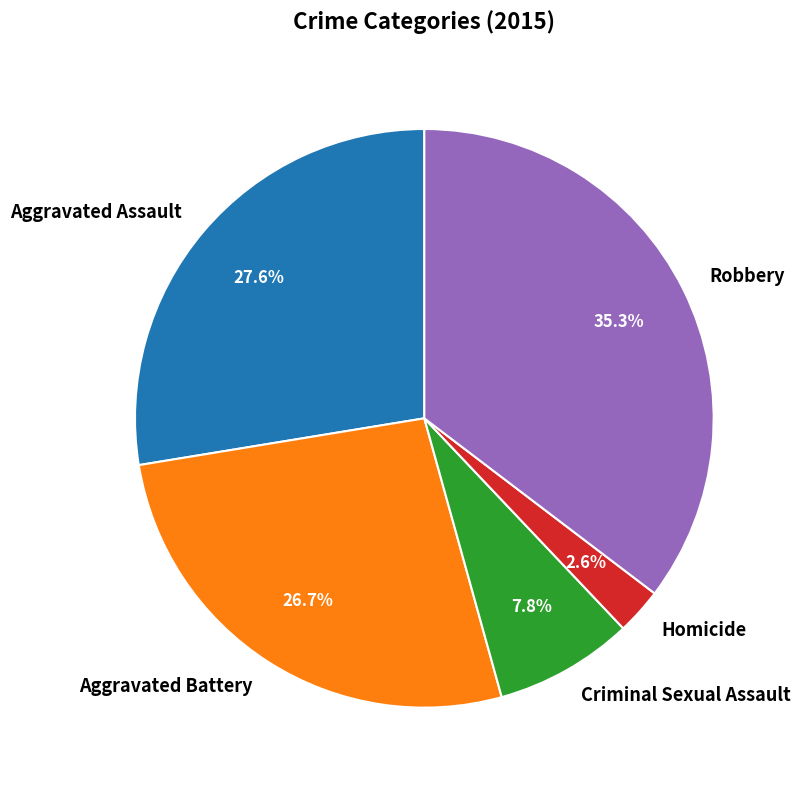

Between Aggravated Battery and Homicide, which is larger?

Aggravated Battery